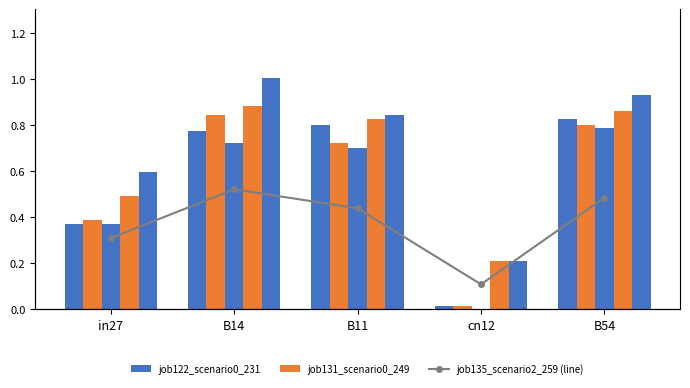

What is the approximate value of job135_scenario2_259 (line) at B54?

0.9